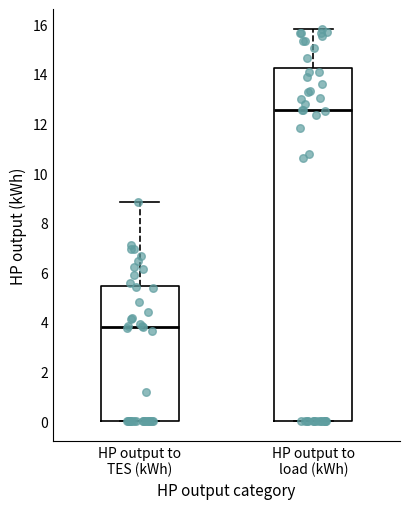

Reading left to right, read every box against the y-axis: the position of its median line, the range the box covers, and the ends of its whiskers. The values are not printed on the chart, so give them approximately, as read against the axis.

HP output to TES (kWh): median 3.8, box 0.0 to 5.4, whiskers 0.0 to 8.8
HP output to load (kWh): median 12.6, box 0.0 to 14.2, whiskers 0.0 to 15.8